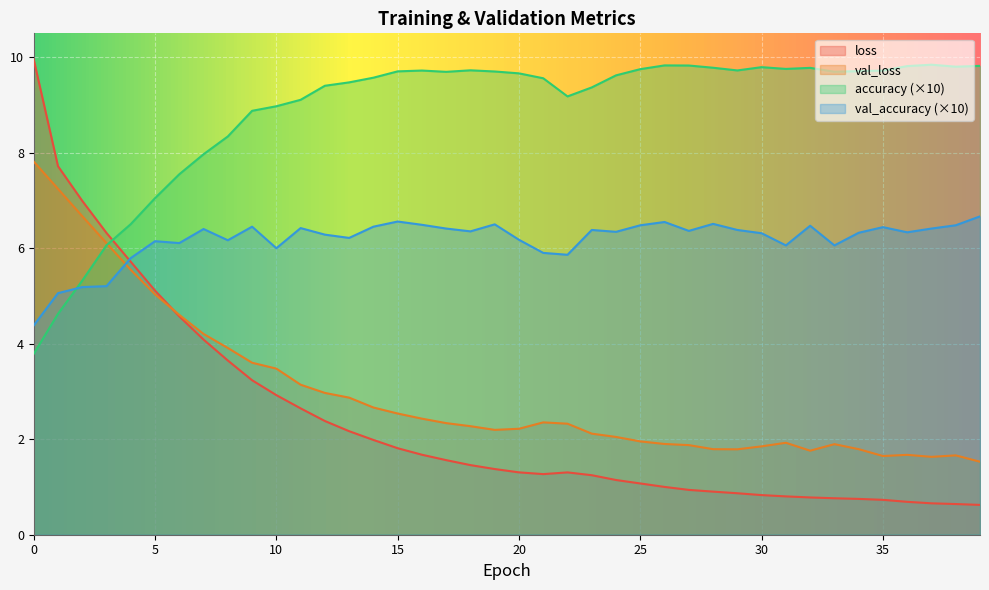

Reading right to left, extract all data points from this chart.

loss: 39=0.6	38=0.6	37=0.7	36=0.7	35=0.7	34=0.8	33=0.8	32=0.8	31=0.8	30=0.8	29=0.9	28=0.9	27=0.9	26=1.0	25=1.1	24=1.1	23=1.2	22=1.3	21=1.3	20=1.3	19=1.4	18=1.5	17=1.6	16=1.7	15=1.8	14=2.0	13=2.2	12=2.4	11=2.6	10=2.9	9=3.2	8=3.6	7=4.1	6=4.6	5=5.1	4=5.7	3=6.3	2=7.0	1=7.7	0=10.0
val_loss: 39=1.5	38=1.7	37=1.6	36=1.7	35=1.6	34=1.8	33=1.9	32=1.8	31=1.9	30=1.9	29=1.8	28=1.8	27=1.9	26=1.9	25=2.0	24=2.0	23=2.1	22=2.3	21=2.4	20=2.2	19=2.2	18=2.3	17=2.3	16=2.4	15=2.5	14=2.7	13=2.9	12=3.0	11=3.1	10=3.5	9=3.6	8=3.9	7=4.2	6=4.6	5=5.0	4=5.5	3=6.1	2=6.7	1=7.2	0=7.8
accuracy: 39=9.8	38=9.8	37=9.8	36=9.8	35=9.7	34=9.7	33=9.7	32=9.8	31=9.8	30=9.8	29=9.7	28=9.8	27=9.8	26=9.8	25=9.8	24=9.6	23=9.4	22=9.2	21=9.6	20=9.7	19=9.7	18=9.7	17=9.7	16=9.7	15=9.7	14=9.6	13=9.5	12=9.4	11=9.1	10=9.0	9=8.9	8=8.3	7=8.0	6=7.5	5=7.0	4=6.5	3=6.1	2=5.3	1=4.6	0=3.8
val_accuracy: 39=6.7	38=6.5	37=6.4	36=6.3	35=6.4	34=6.3	33=6.1	32=6.5	31=6.1	30=6.3	29=6.4	28=6.5	27=6.4	26=6.5	25=6.5	24=6.3	23=6.4	22=5.9	21=5.9	20=6.2	19=6.5	18=6.4	17=6.4	16=6.5	15=6.6	14=6.5	13=6.2	12=6.3	11=6.4	10=6.0	9=6.5	8=6.2	7=6.4	6=6.1	5=6.1	4=5.8	3=5.2	2=5.2	1=5.1	0=4.4